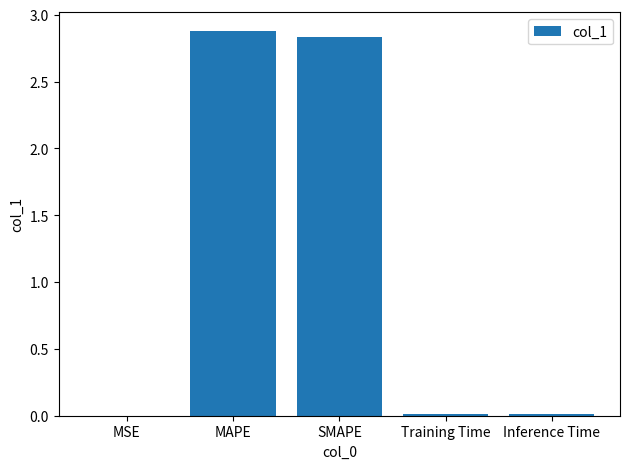

What is the sum of all values?

5.7